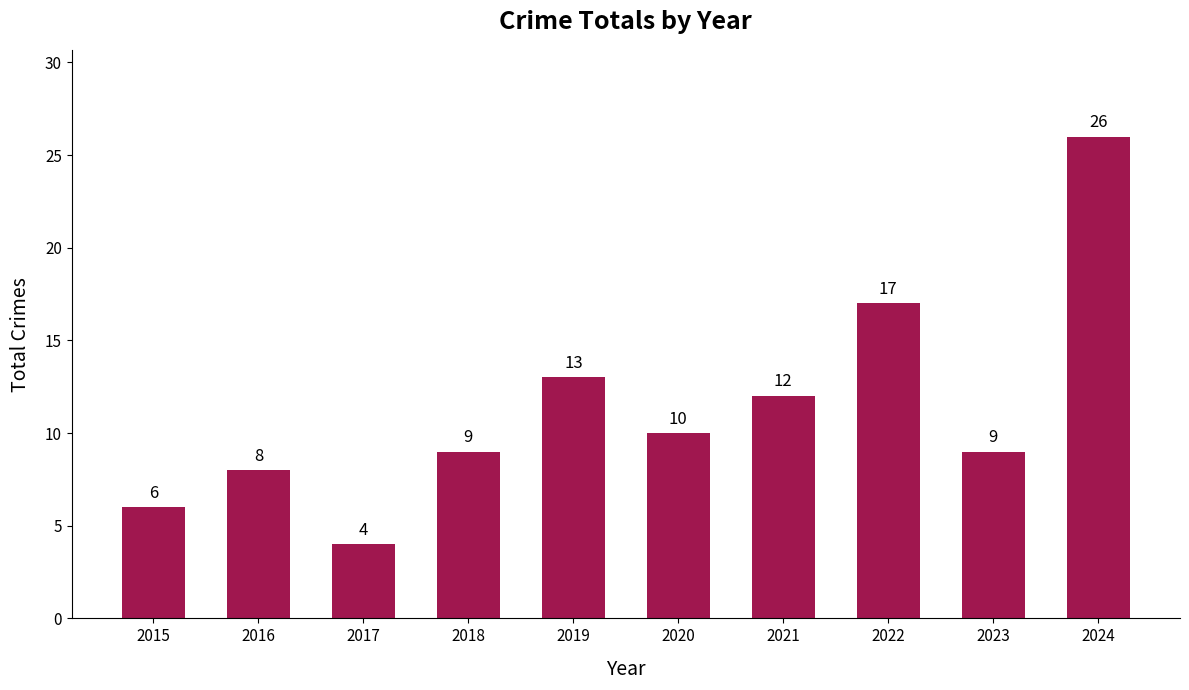

What is the value of the 5th bar from the left?

13